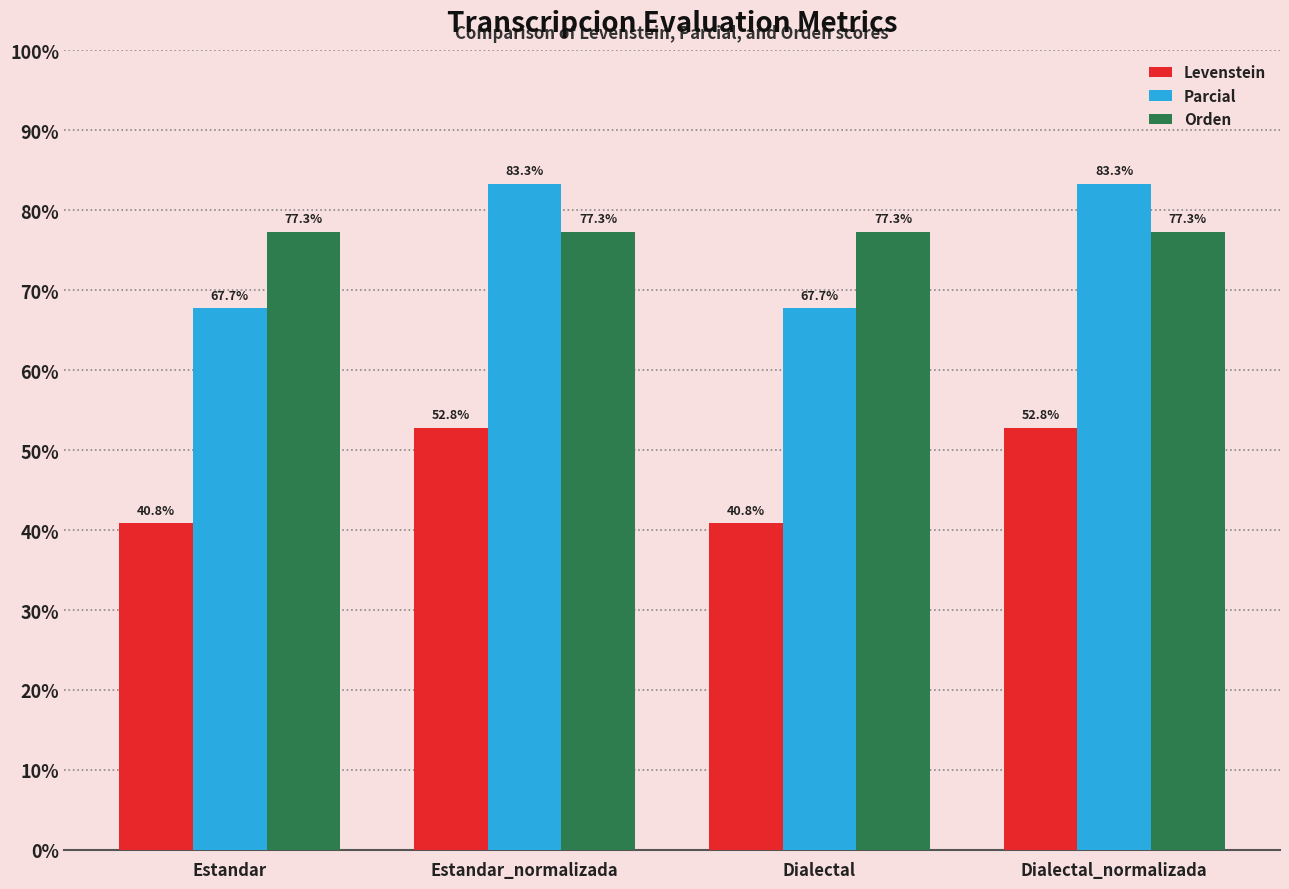

Which series has the largest total across all categories?

Orden